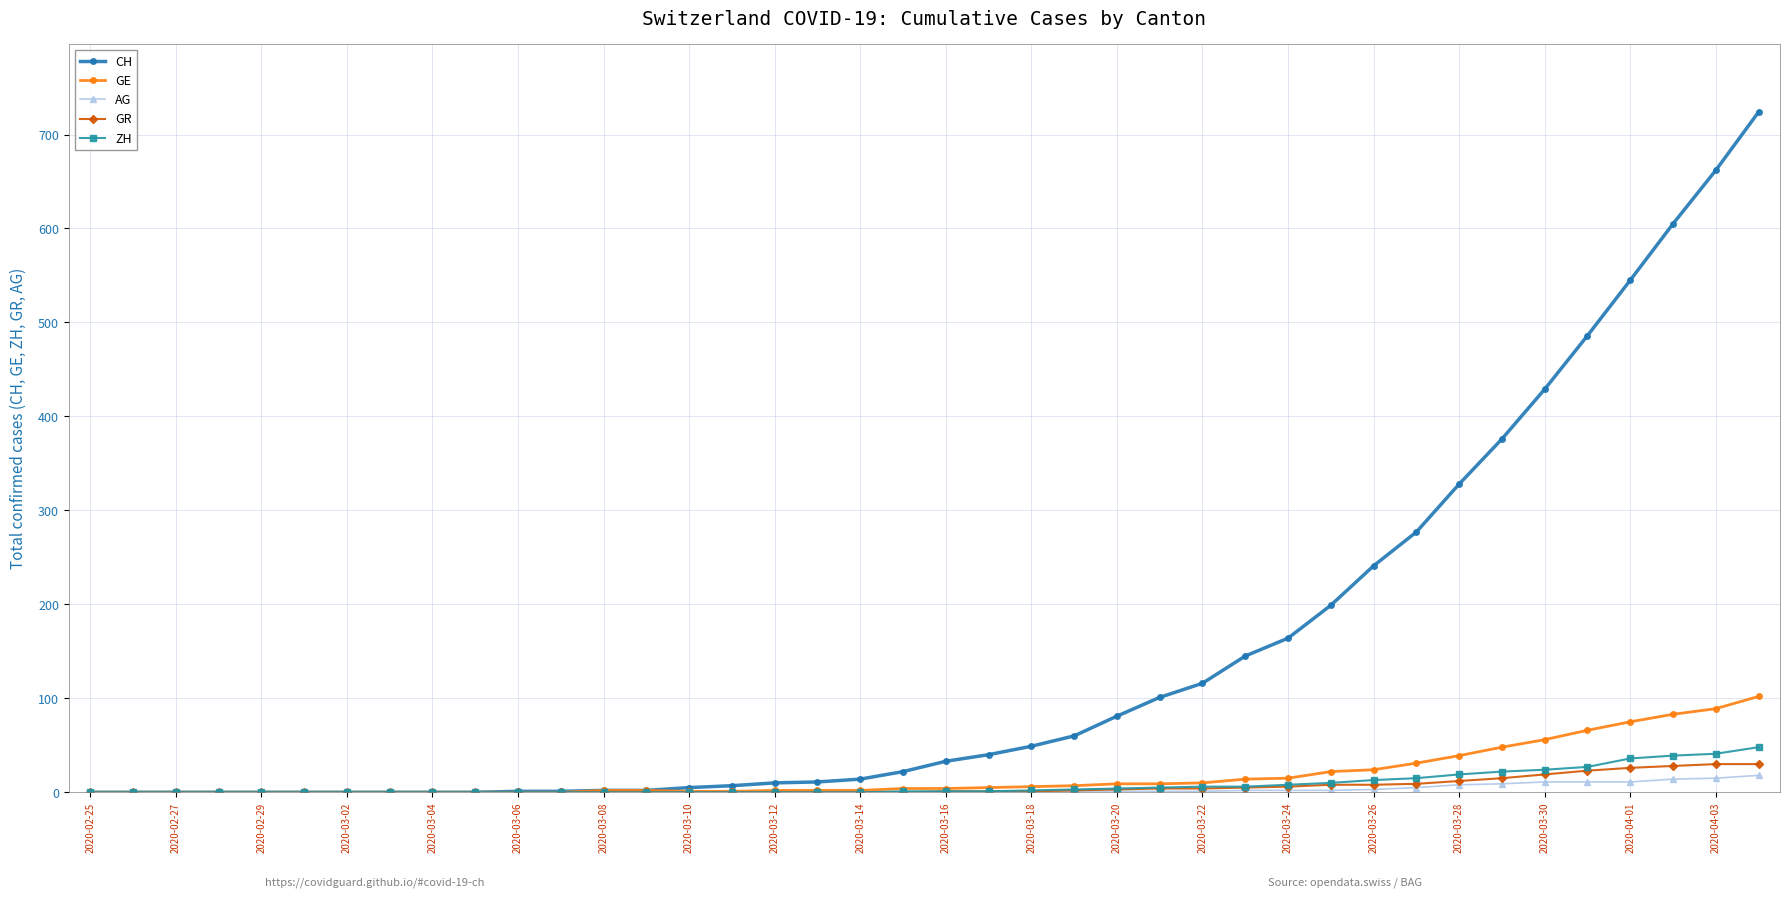

Which series has the widest spread of values?

CH